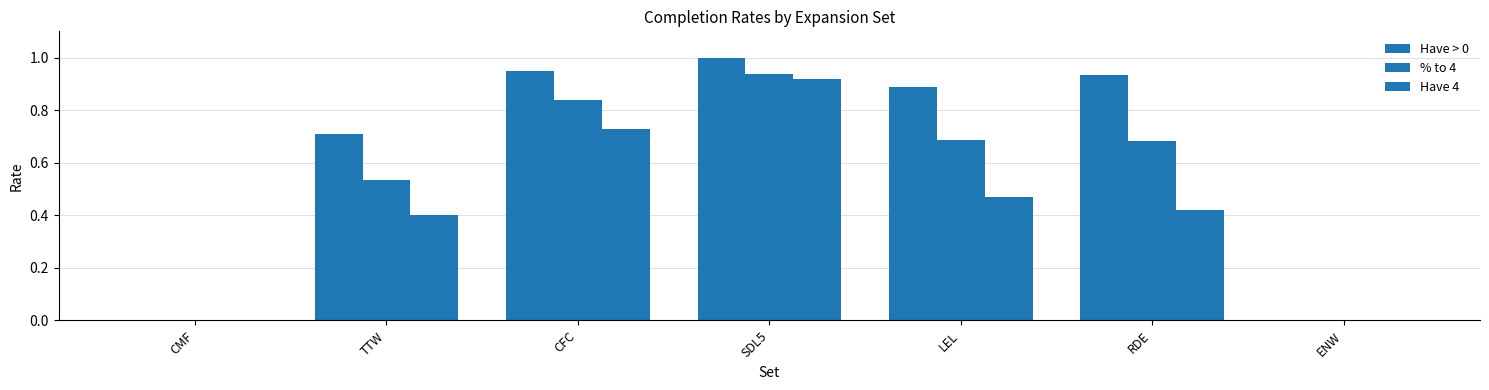

What position from the left is CFC?

3